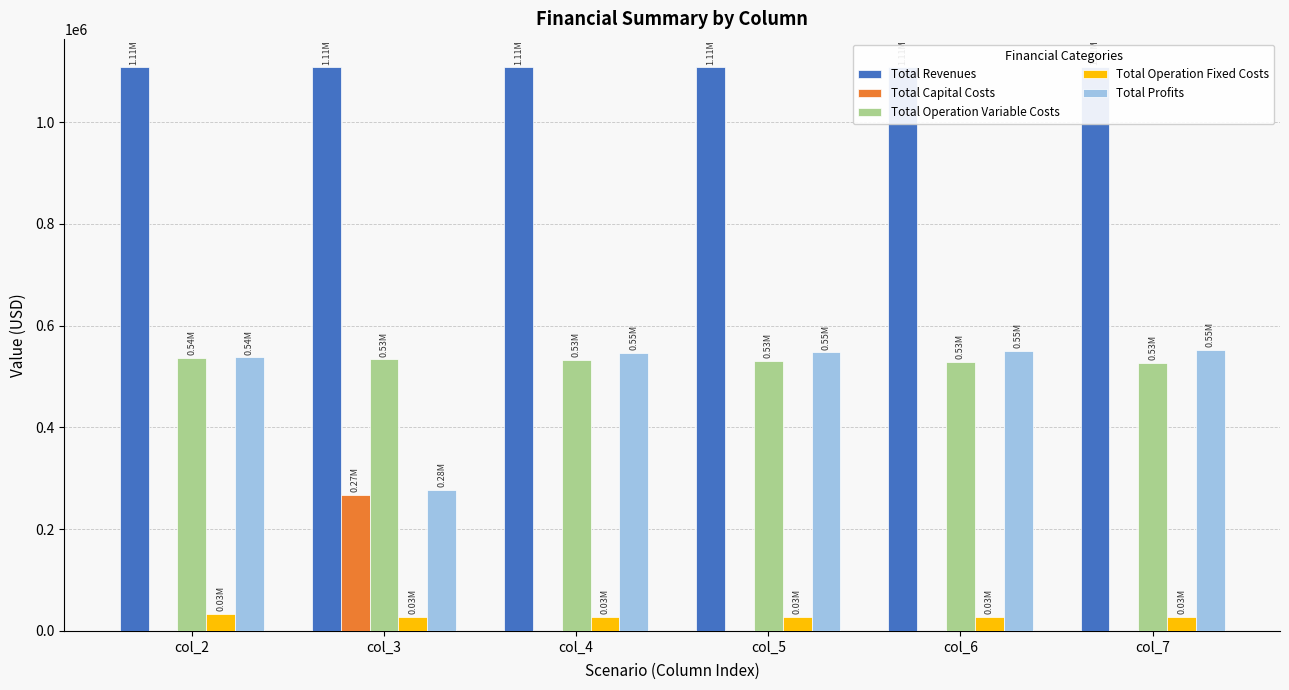

What is the maximum value for Total Revenues?

1108247.0